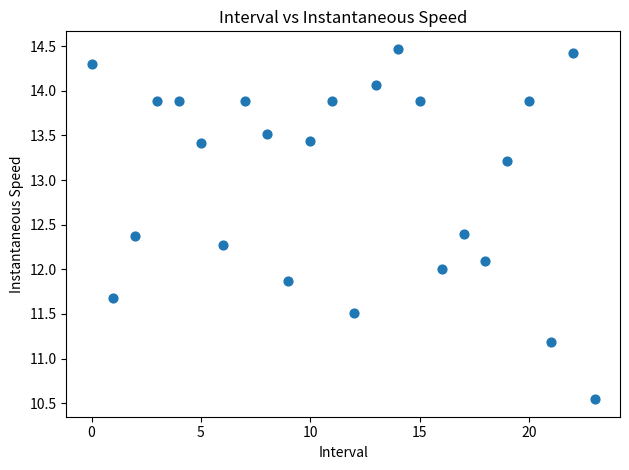

What is the range of Y values (max minus min)?

3.9